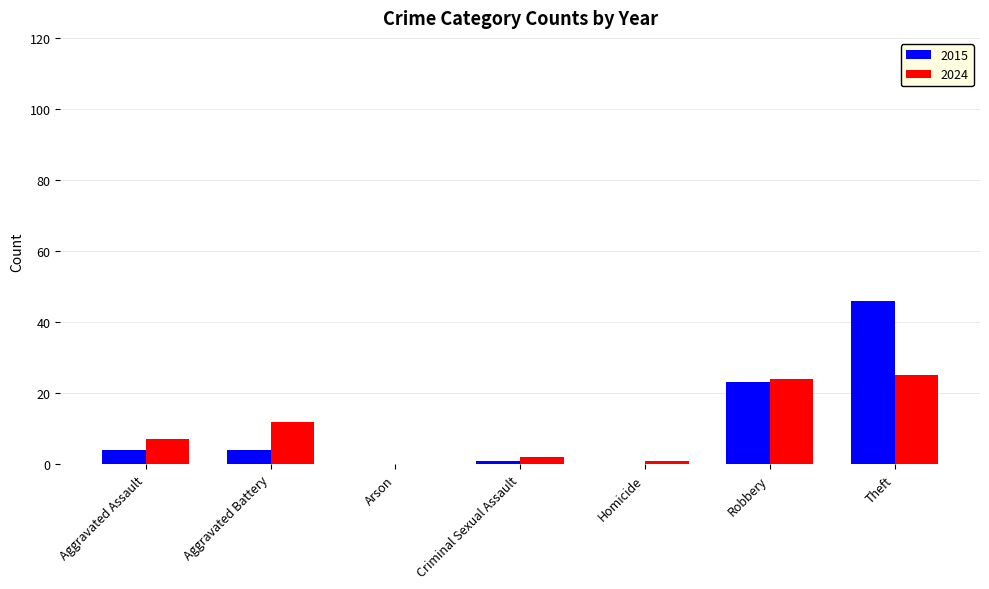

What is the maximum value for 2024?

25